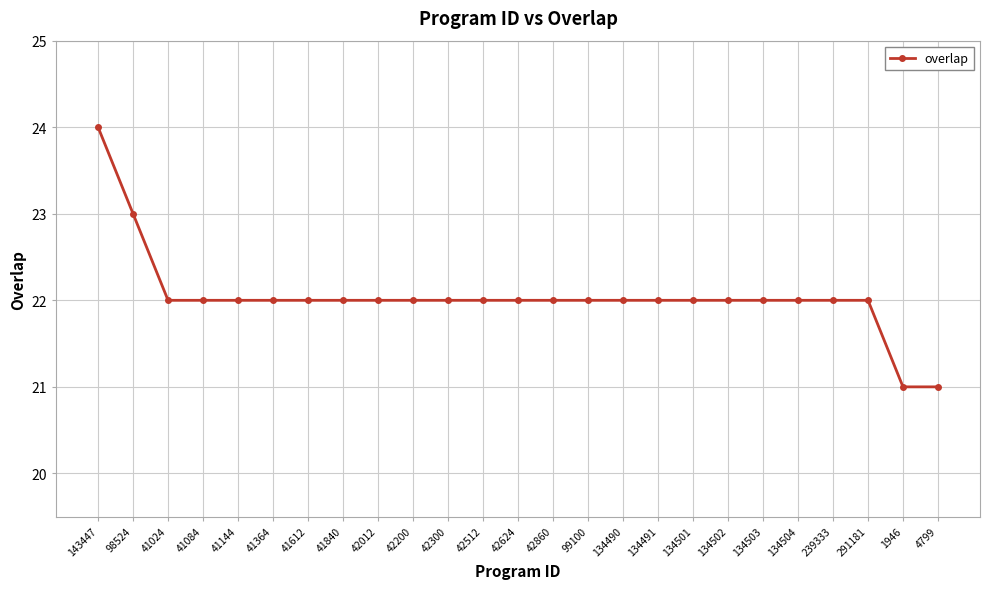

Which label corresponds to the largest value in the chart?

143447